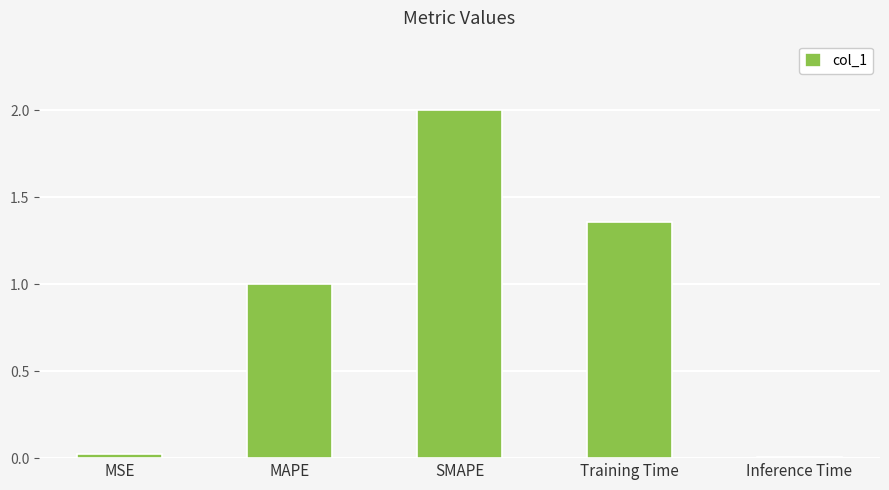

Which category has the highest value across all series?

SMAPE